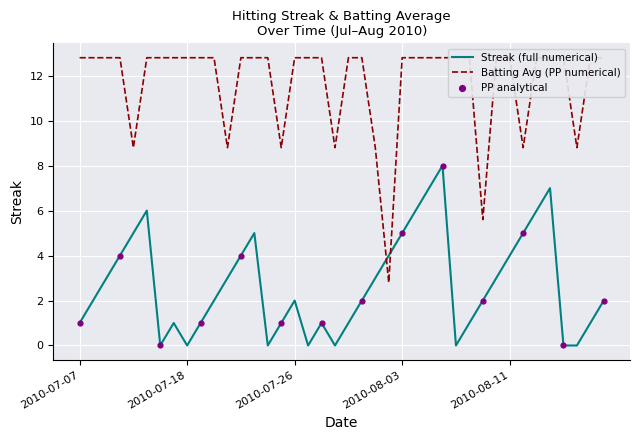

At how many categories does at least one series exceed 5?

39